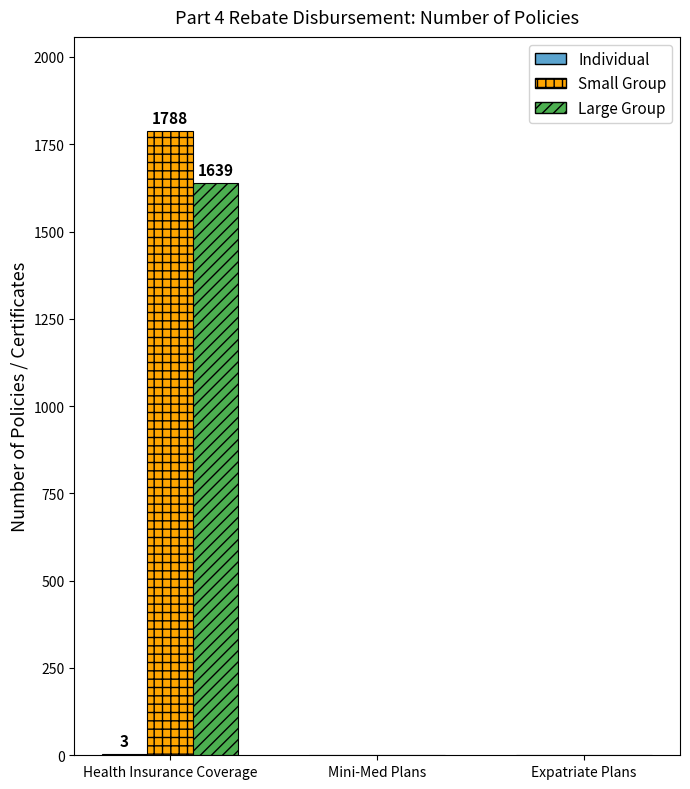

How many Small Group values are between 0 and 1788?

3